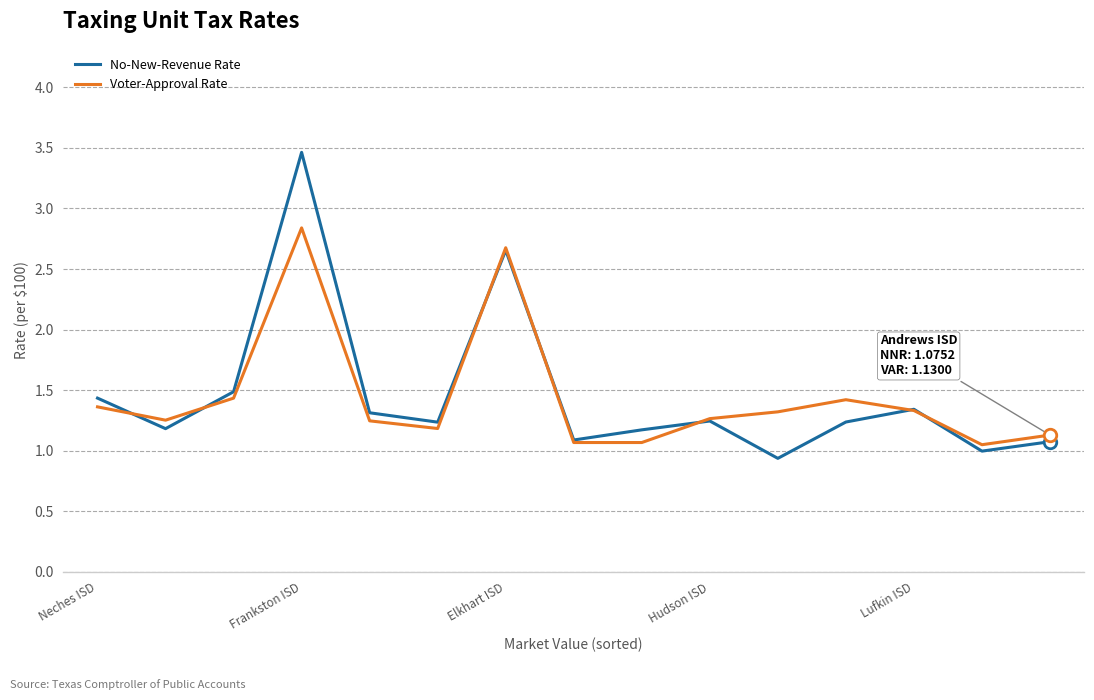

Which series has the largest range (max minus min)?

No-New-Revenue Rate